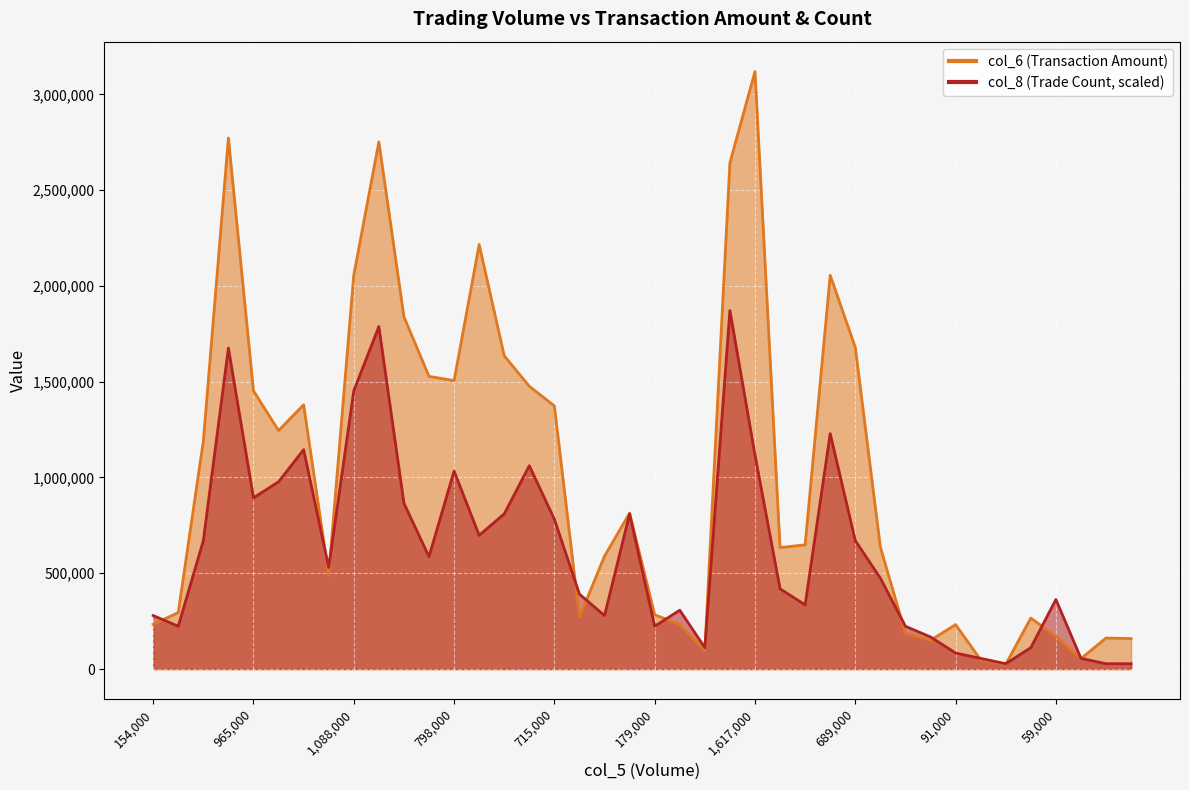

How many lines are shown in the chart?

2